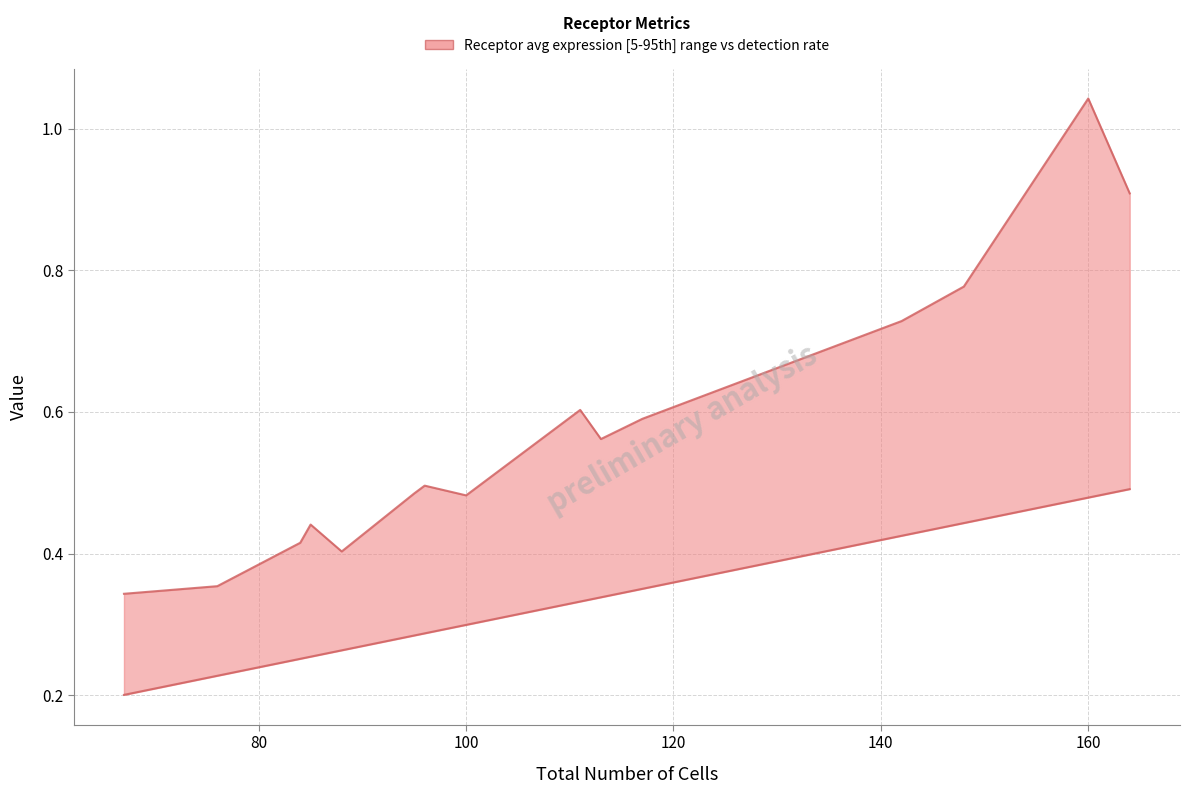

True or false: detection_rate has a value of 0.3 at 88.

True